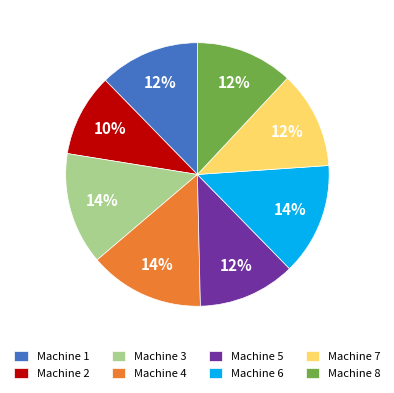

What is the smallest slice in the pie chart?

Machine 2